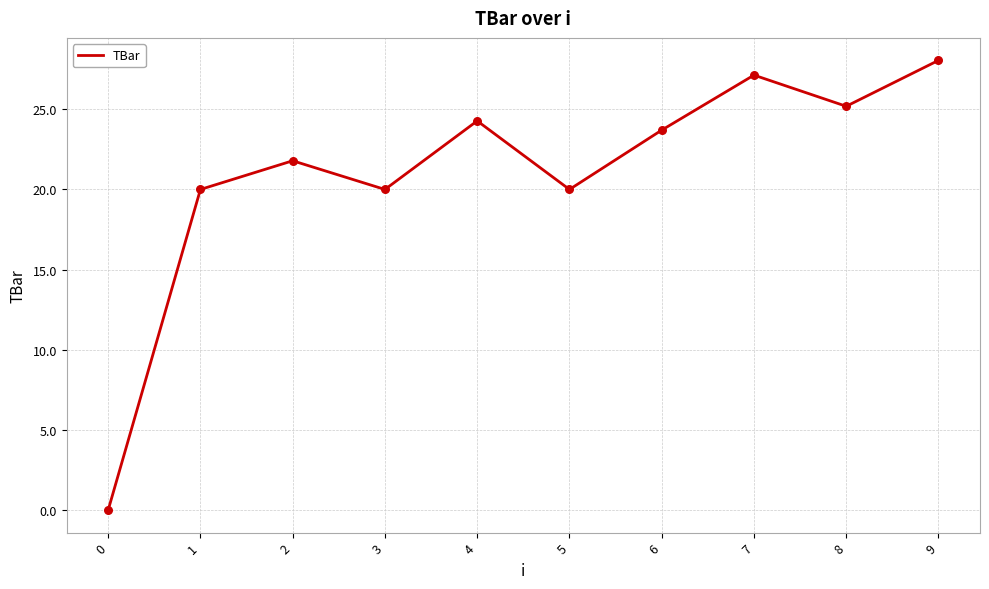

What is the change in value from 2 to 3?

-1.8